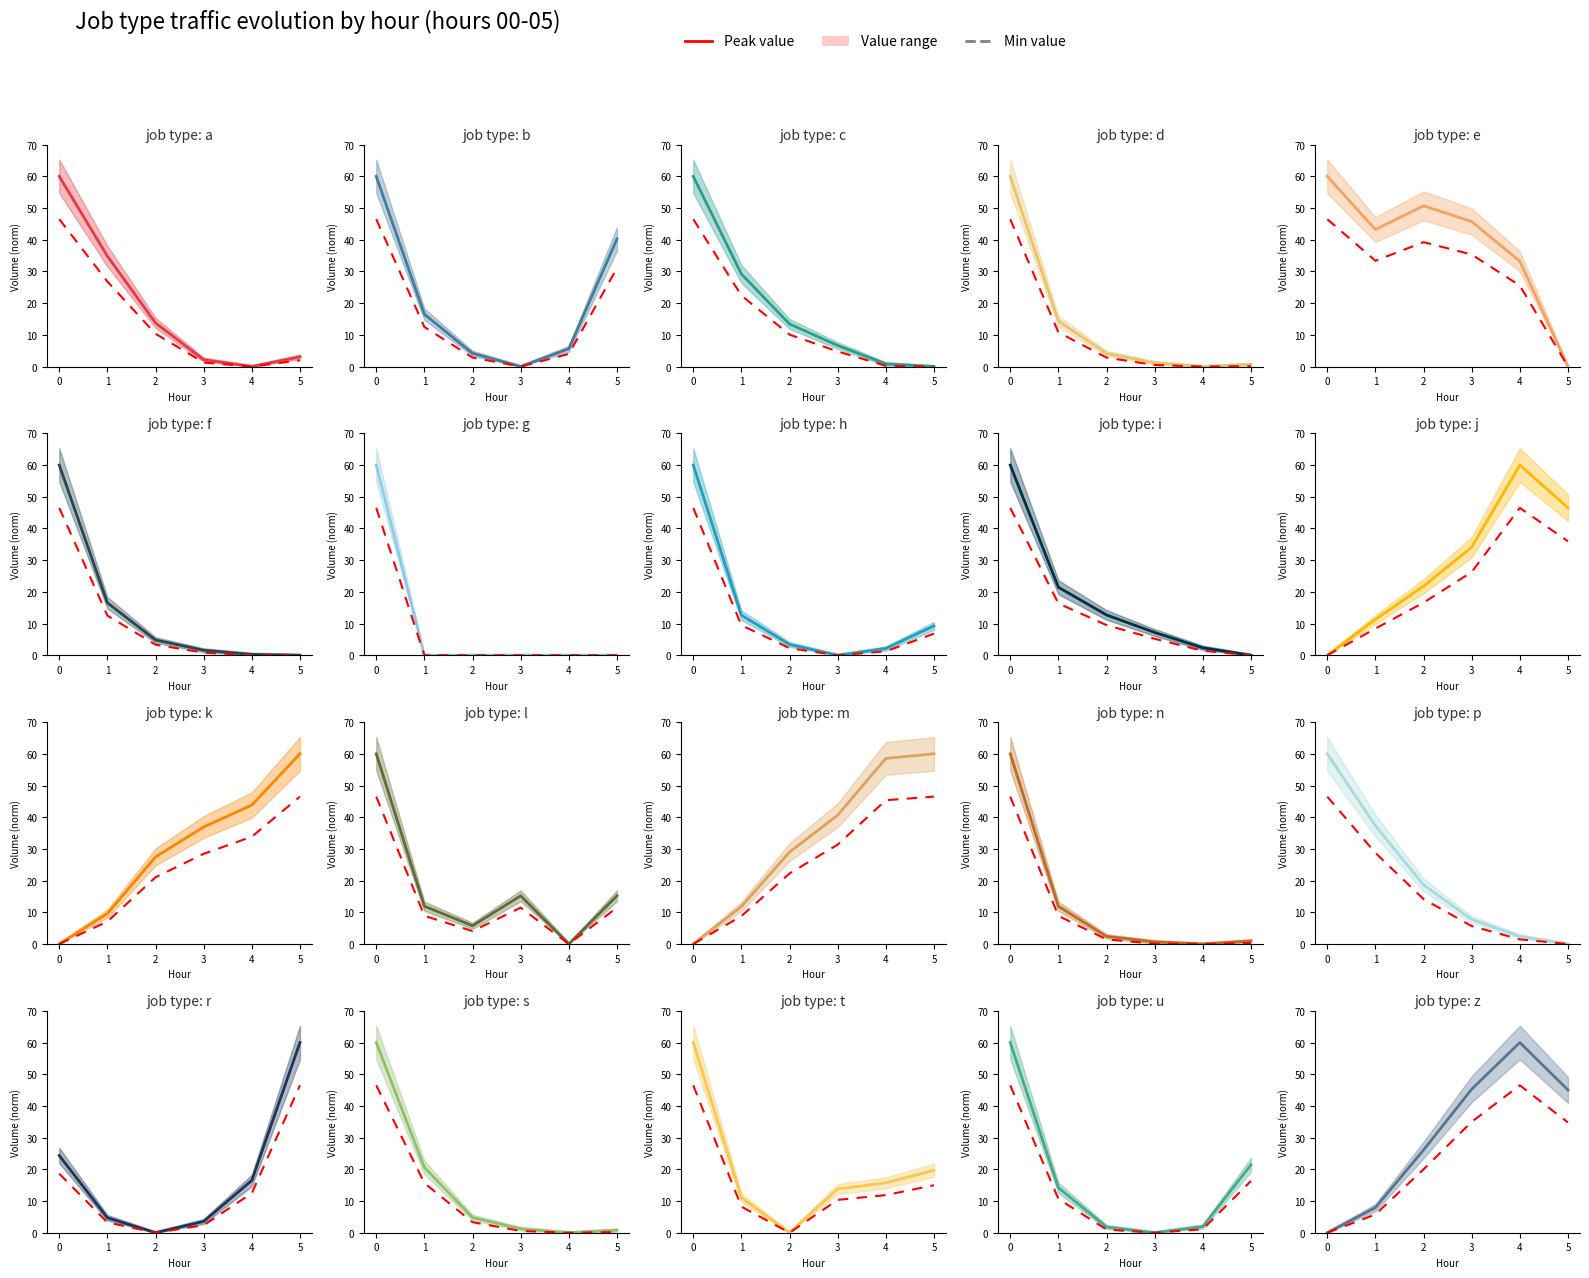

List the series in order of their peak value, highest first.

Peak value, Min value